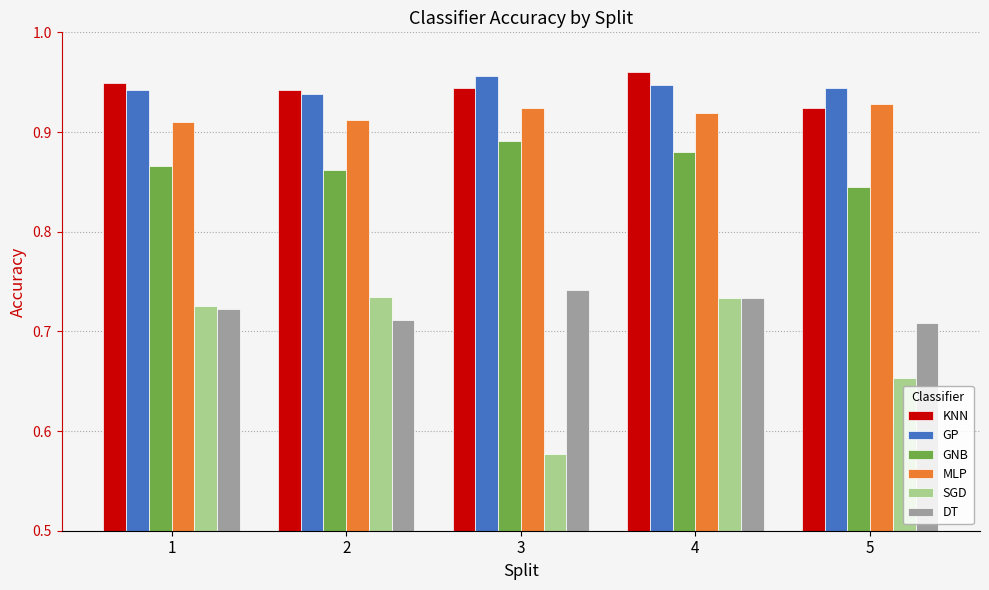

What is the total value across all series at 2?

5.1